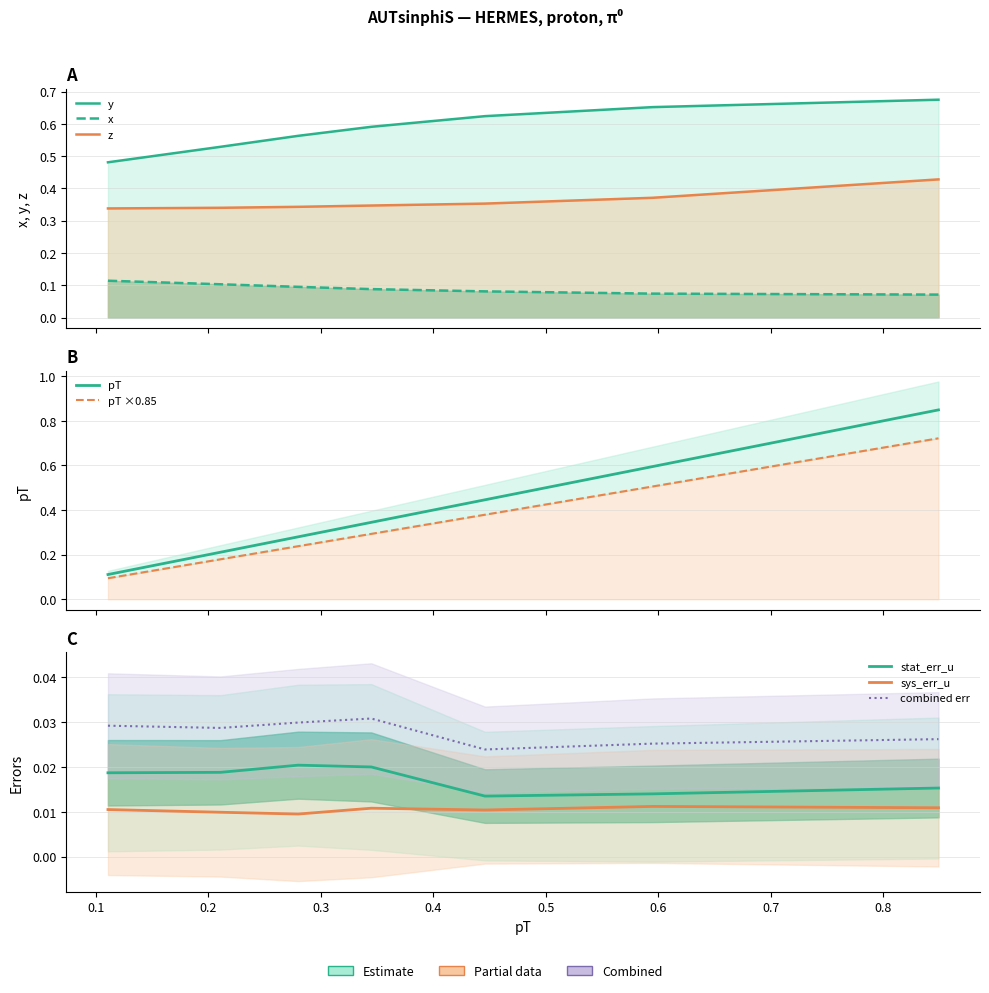

Does the chart display data point markers on the line(s)?

No